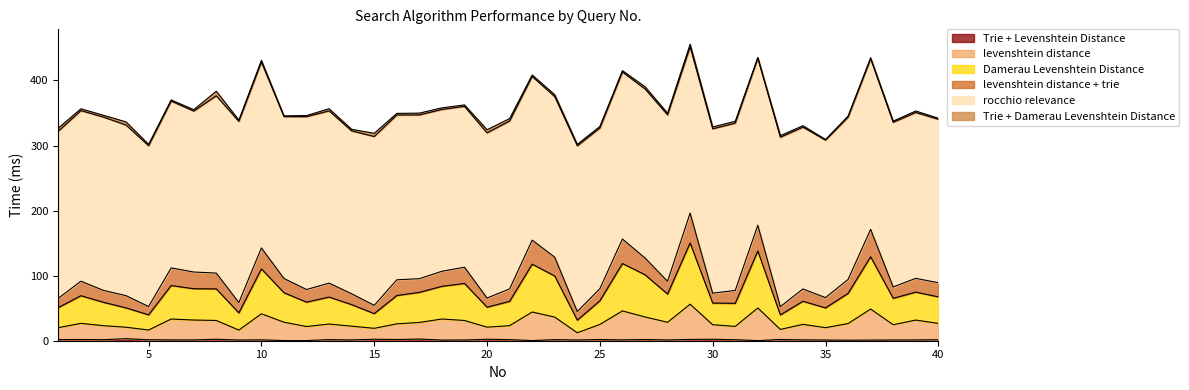

What is the value of the levenshtein distance + trie point at the 3rd from the left?

77.4